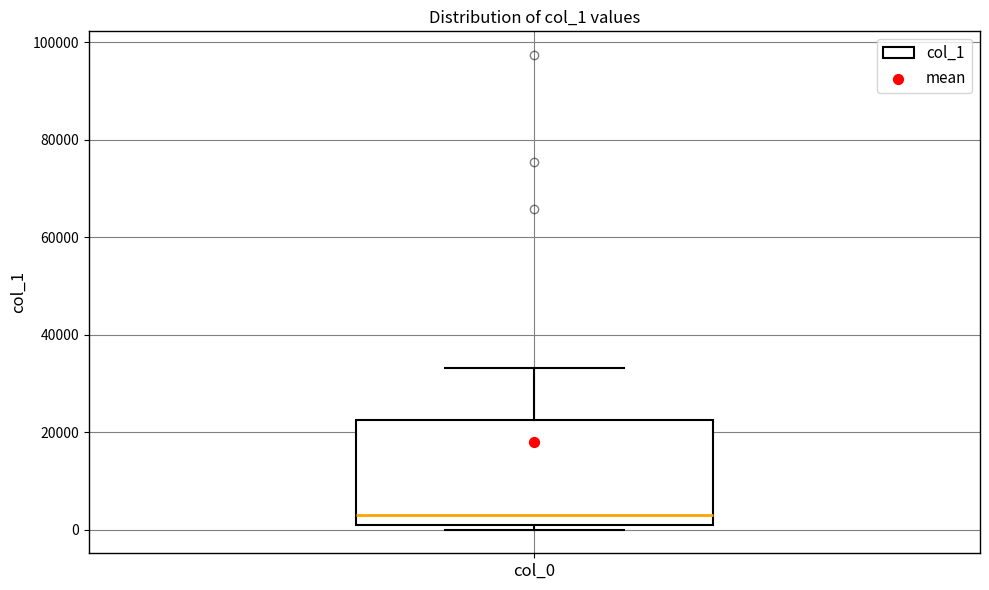

Where does the upper whisker of the box for col_0 end on the y-axis? The values are not printed on the chart, so give them approximately, as read against the axis.

34000